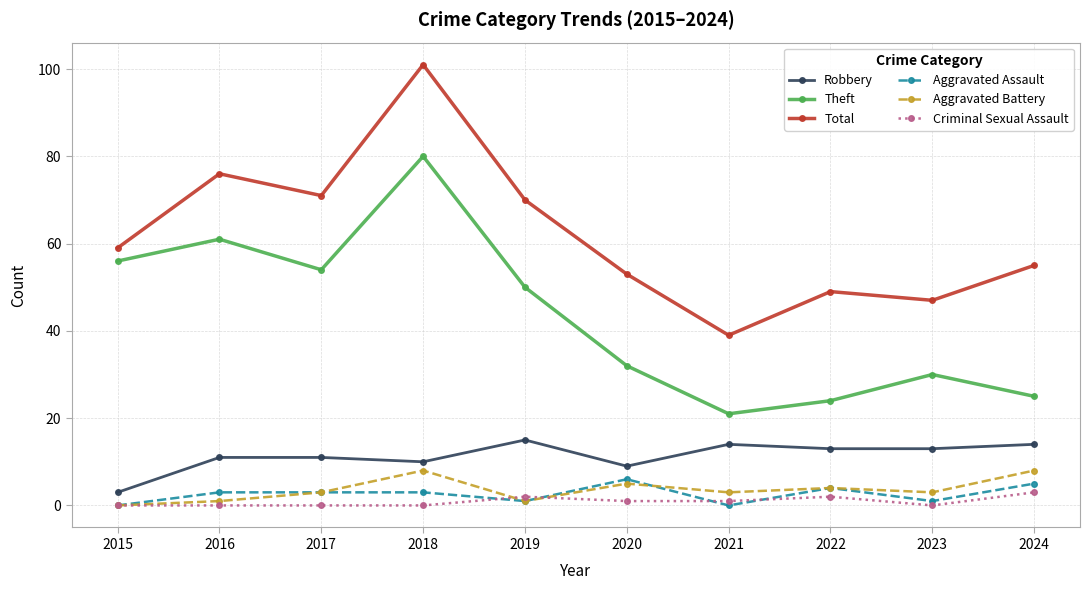

What is the spread (max minus min) of values at 2021?

39